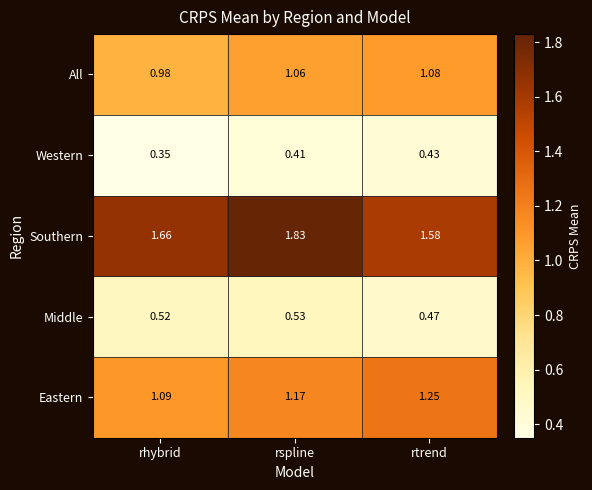

Which series has the largest total across all categories?

Southern